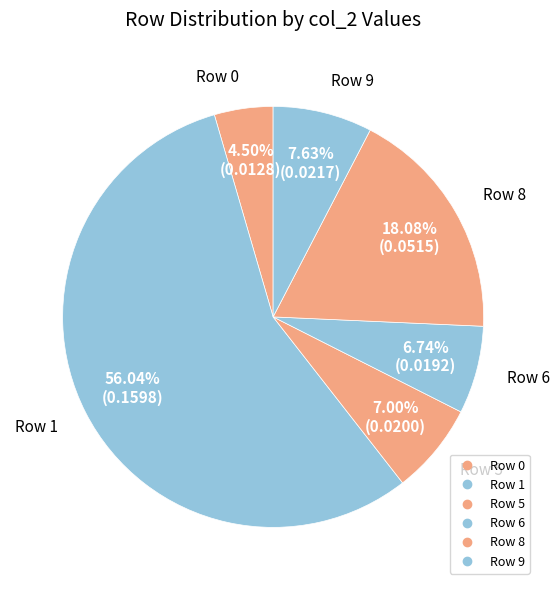

How many segments does this pie chart have?

6